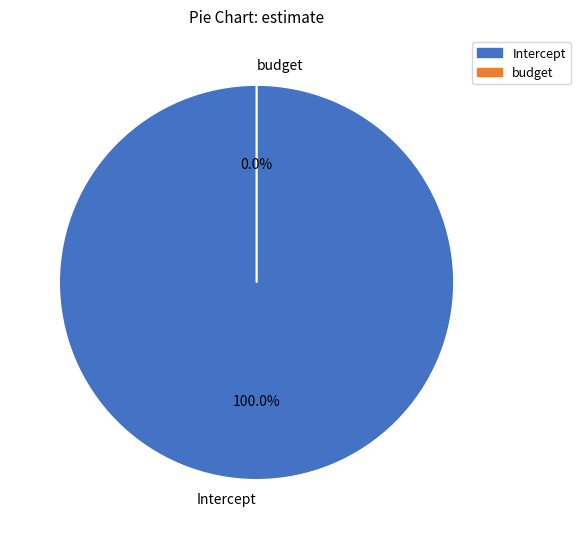

Which slice is the smallest?

budget